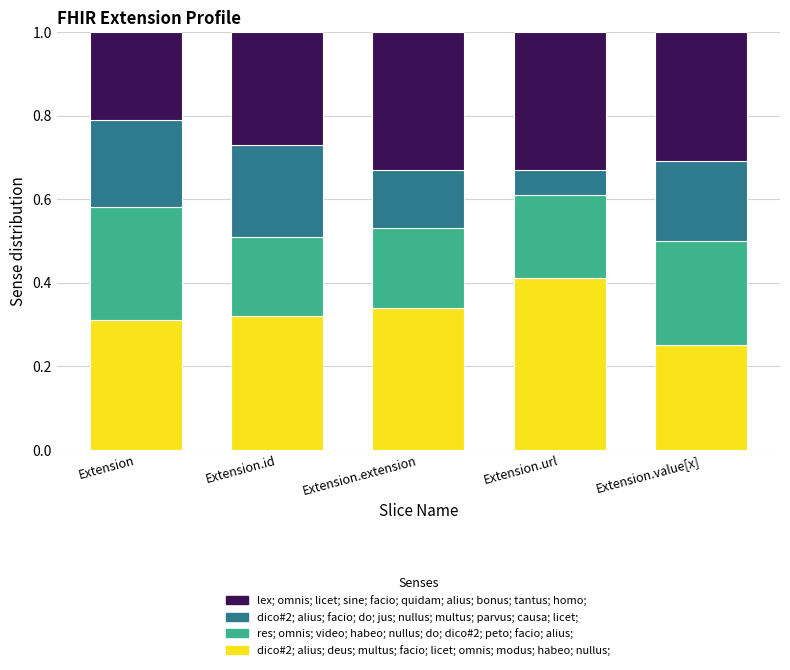

Are the bars grouped side by side (vs. stacked)?

No